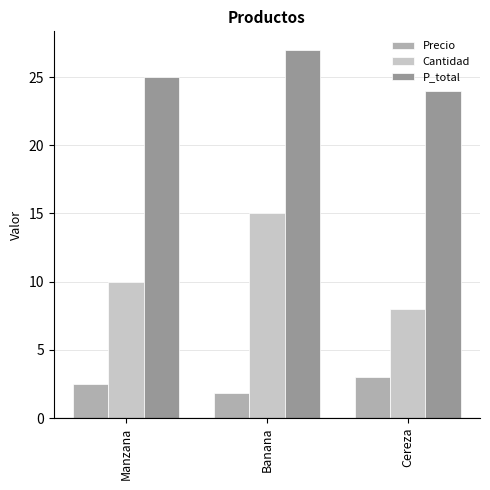

What is the total value across all series at Manzana?

37.5